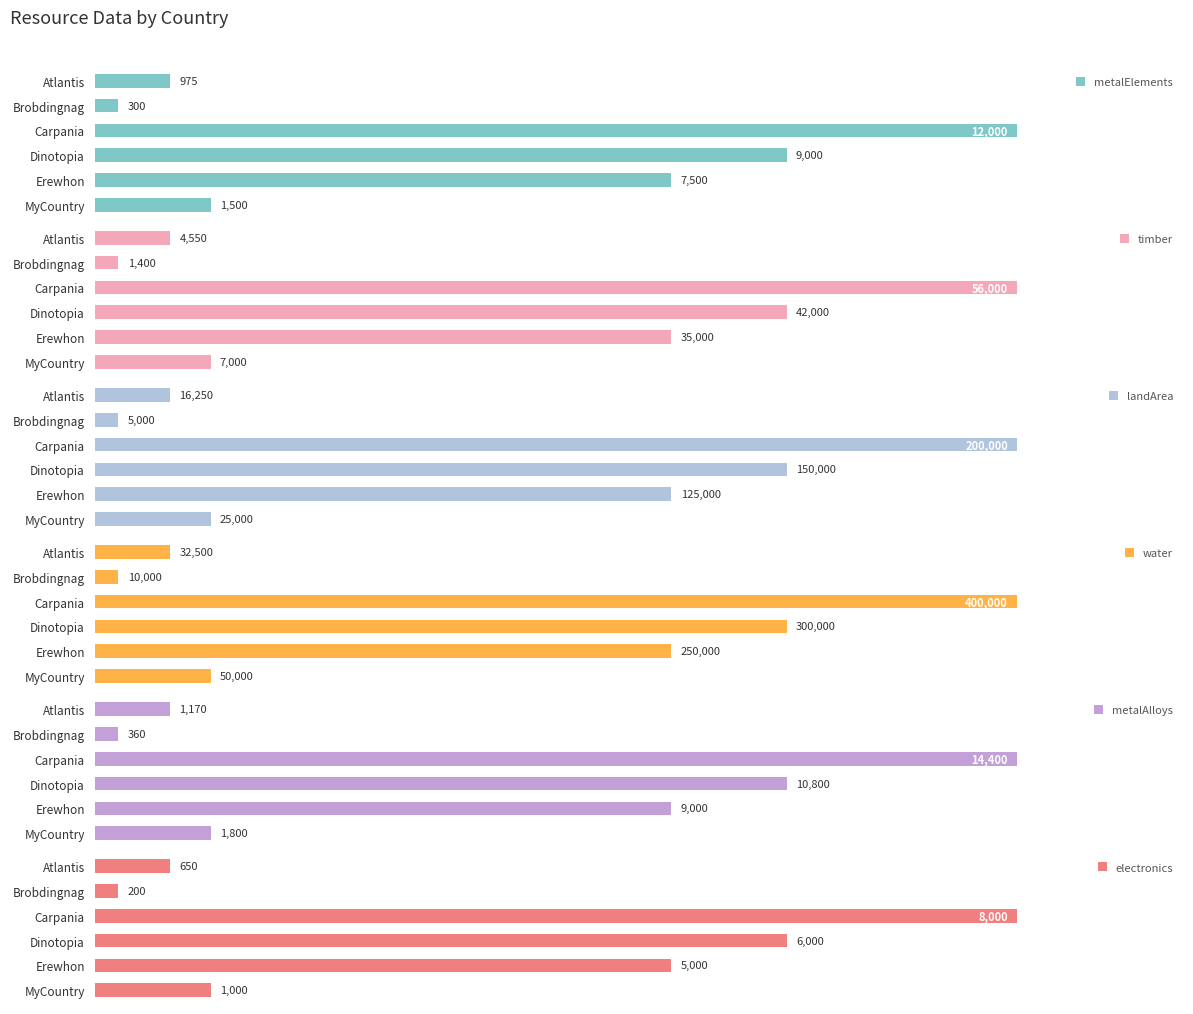

At which label does water reach its minimum?

Brobdingnag